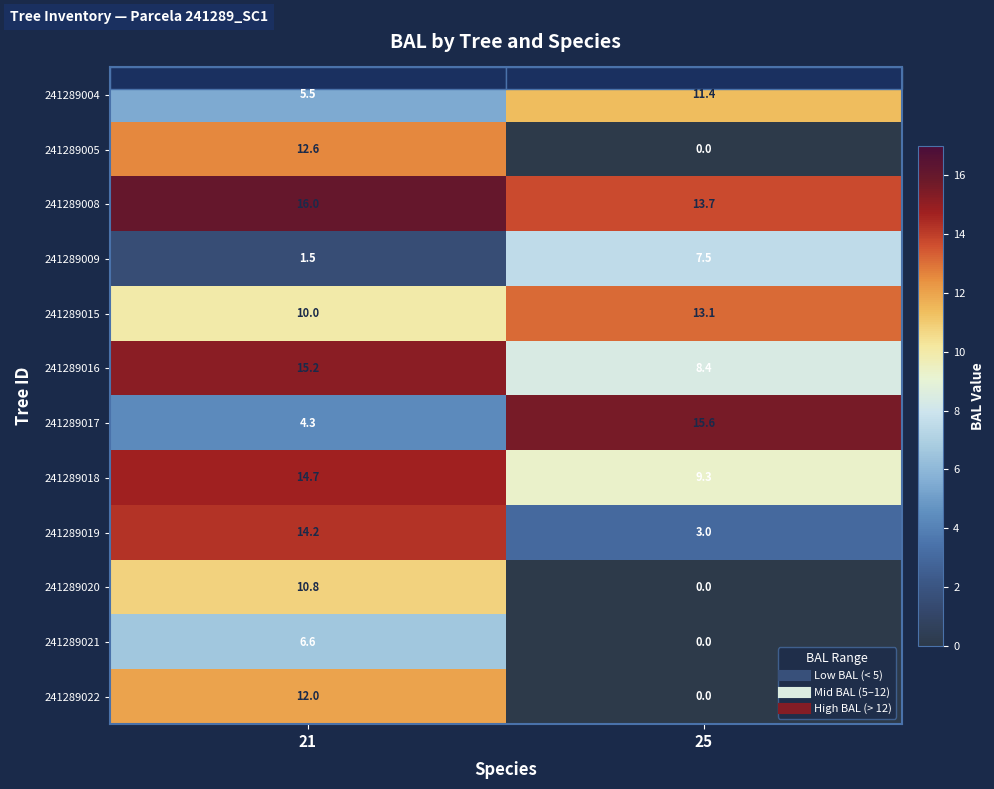

At which category is the sum across all series the highest?

21